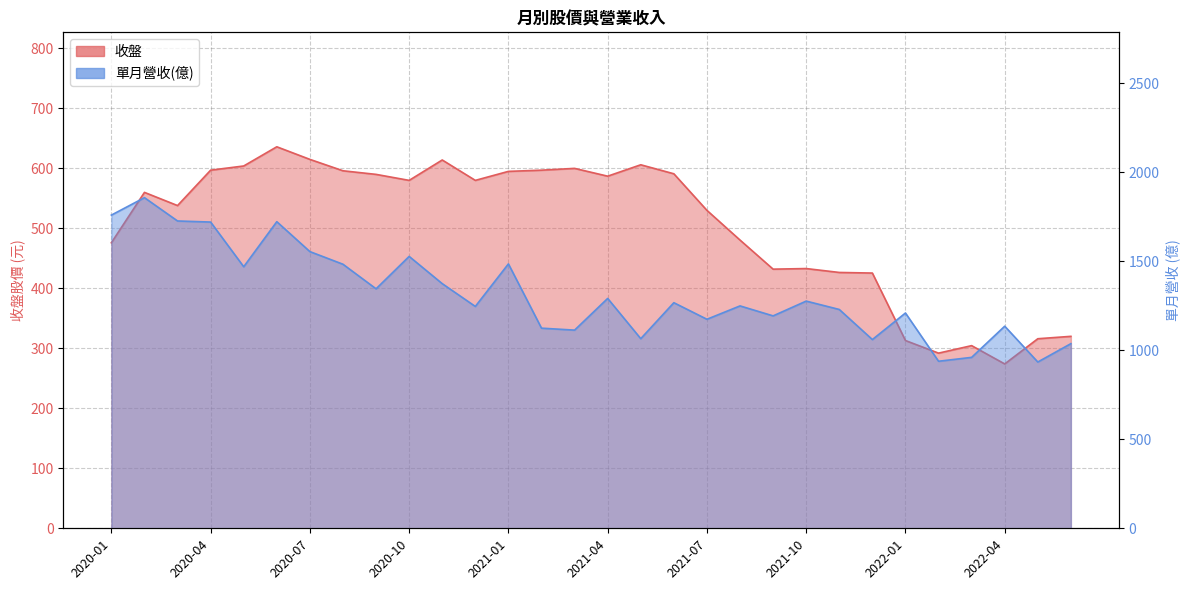

What is the total value across all series at 2021-07?

1704.0